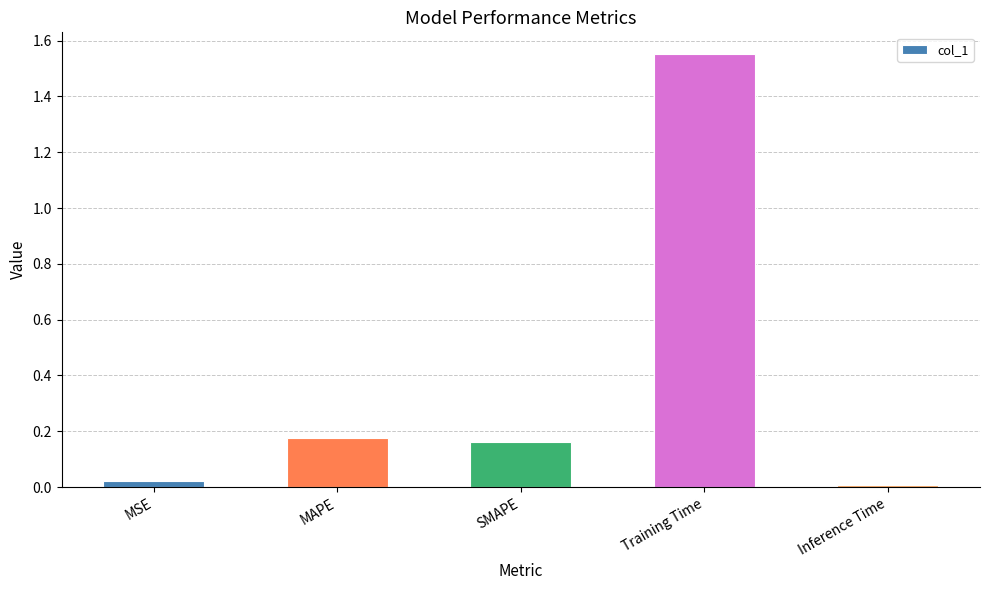

The chart shows a value of 2.1 at Training Time. True or false?

False